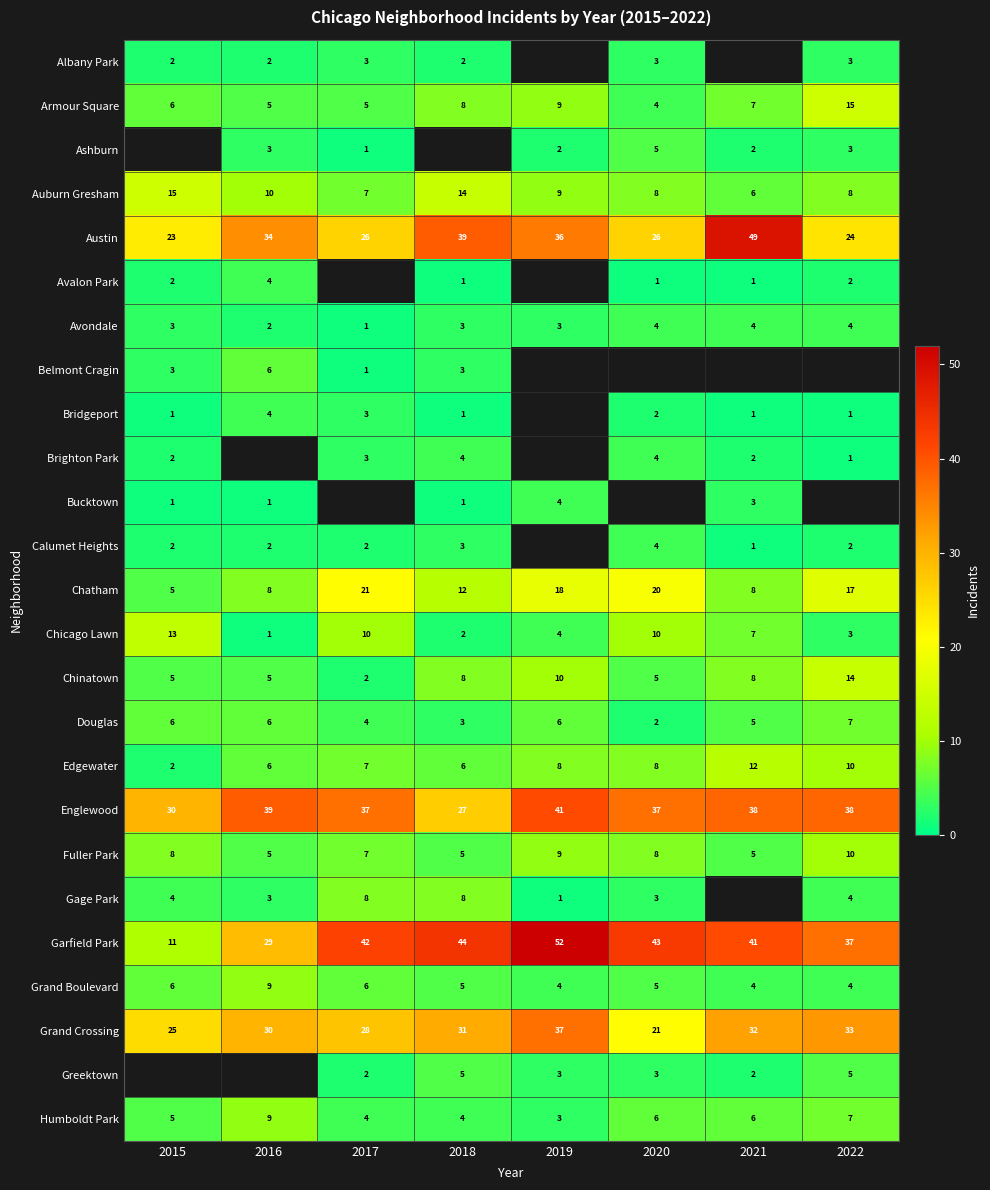

Is the value of Chinatown at 2017 greater than the value of Humboldt Park at 2016?

No